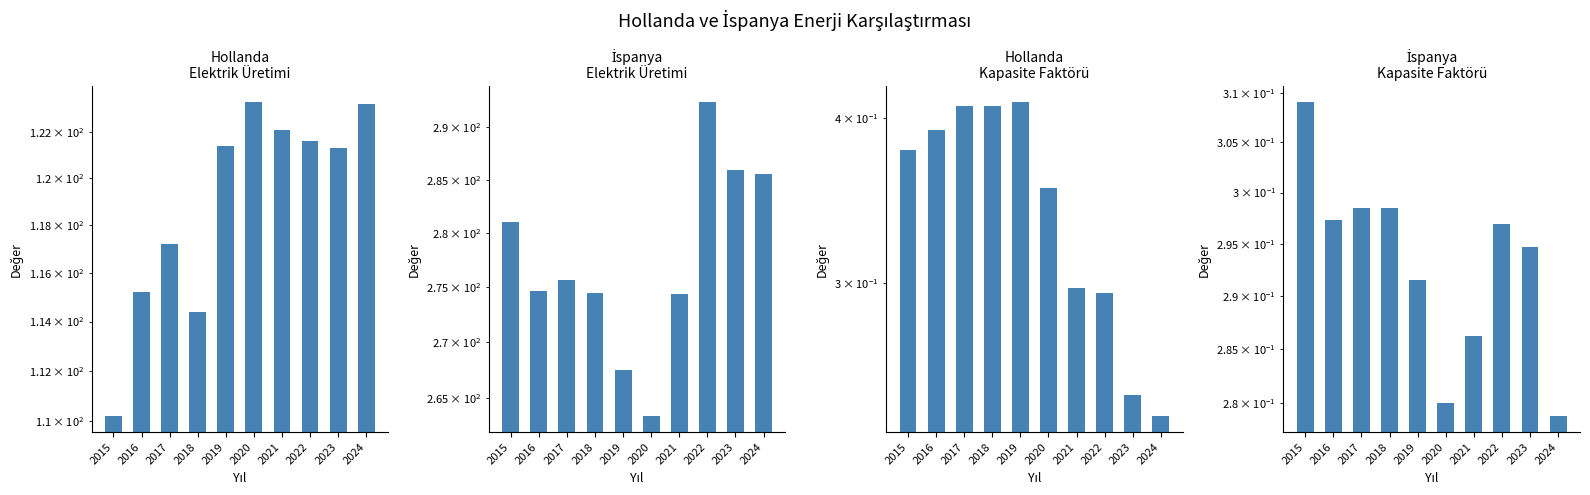

Reading left to right, what are all the values shown in this chart?

Hollanda Elektrik Üretimi (TWh): 2015=110.2	2016=115.2	2017=117.2	2018=114.4	2019=121.4	2020=123.3	2021=122.1	2022=121.6	2023=121.3	2024=123.2
İspanya Elektrik Üretimi (TWh): 2015=281.0	2016=274.6	2017=275.6	2018=274.5	2019=267.5	2020=263.4	2021=274.3	2022=292.5	2023=285.9	2024=285.6
Hollanda Kapasite Faktörü: 2015=0.4	2016=0.4	2017=0.4	2018=0.4	2019=0.4	2020=0.4	2021=0.3	2022=0.3	2023=0.2	2024=0.2
İspanya Kapasite Faktörü: 2015=0.3	2016=0.3	2017=0.3	2018=0.3	2019=0.3	2020=0.3	2021=0.3	2022=0.3	2023=0.3	2024=0.3